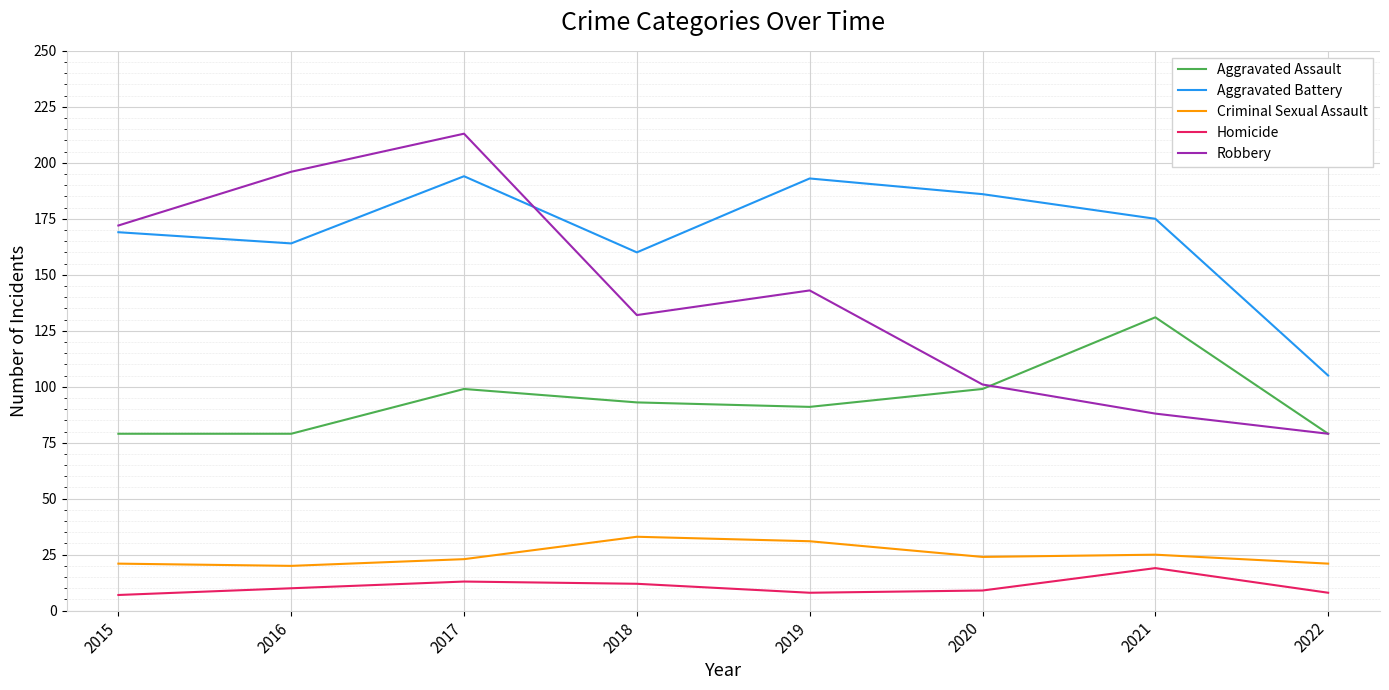

Is it true that Robbery equals 88 at 2021?

True